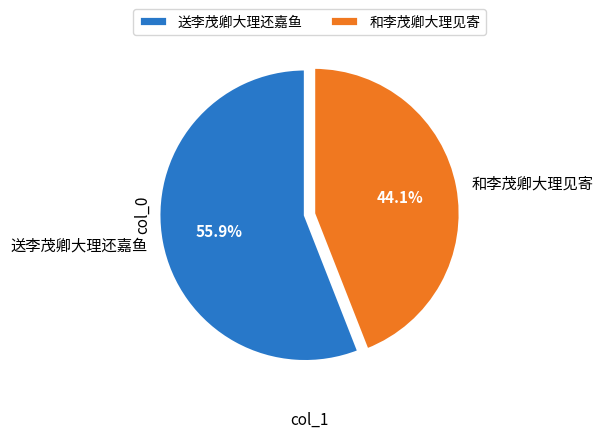

To the nearest percent, what is the difference between the largest and smallest slice percentages?

12%